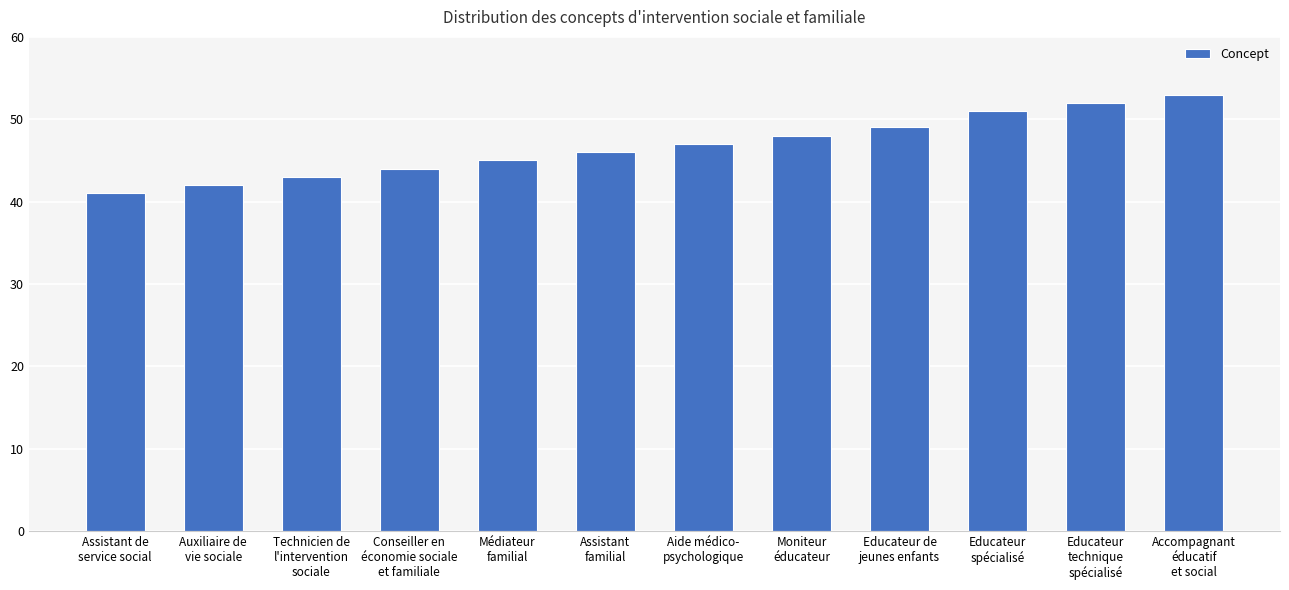

Reading left to right, transcribe all the data shown in this chart.

41	42	43	44	45	46	47	48	49	51	52	53